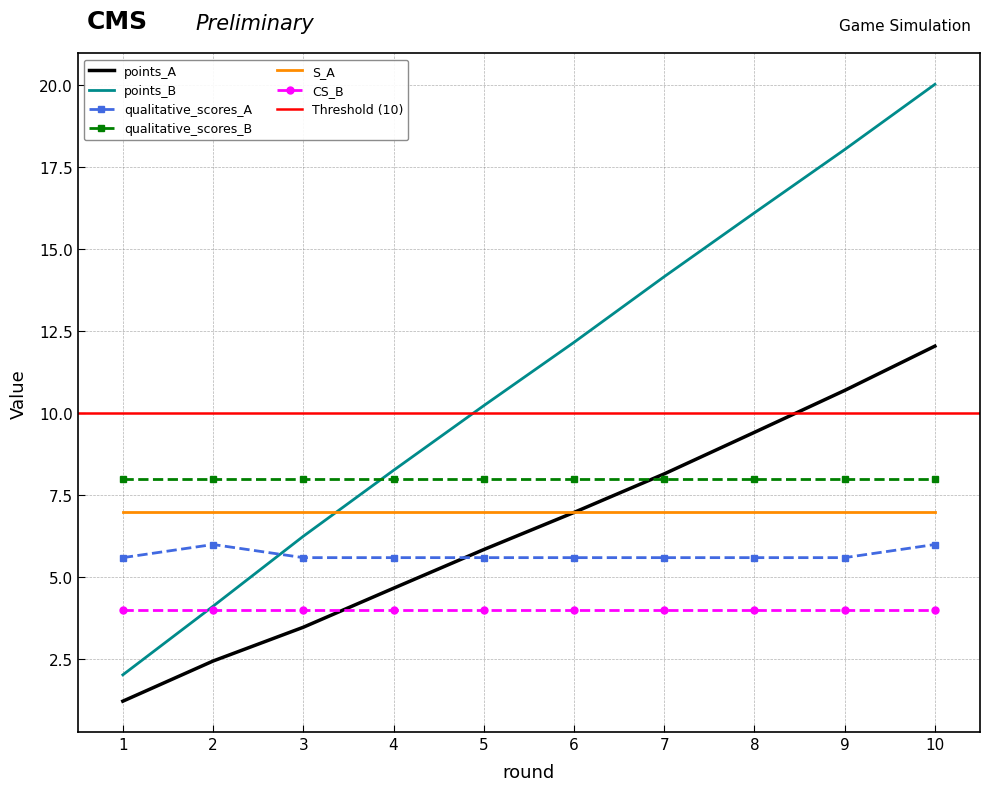

What is the difference between the maximum and minimum values in the points_B series?

18.0